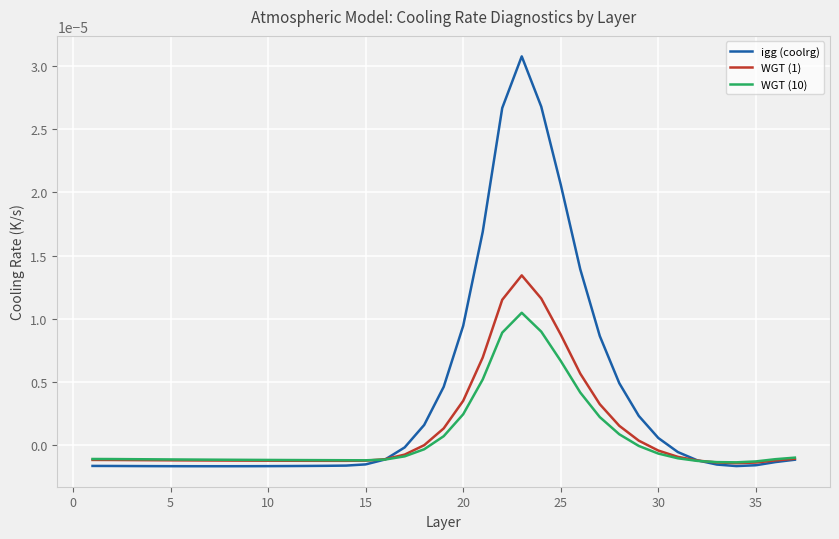

Which series has the largest range (max minus min)?

igg (coolrg)